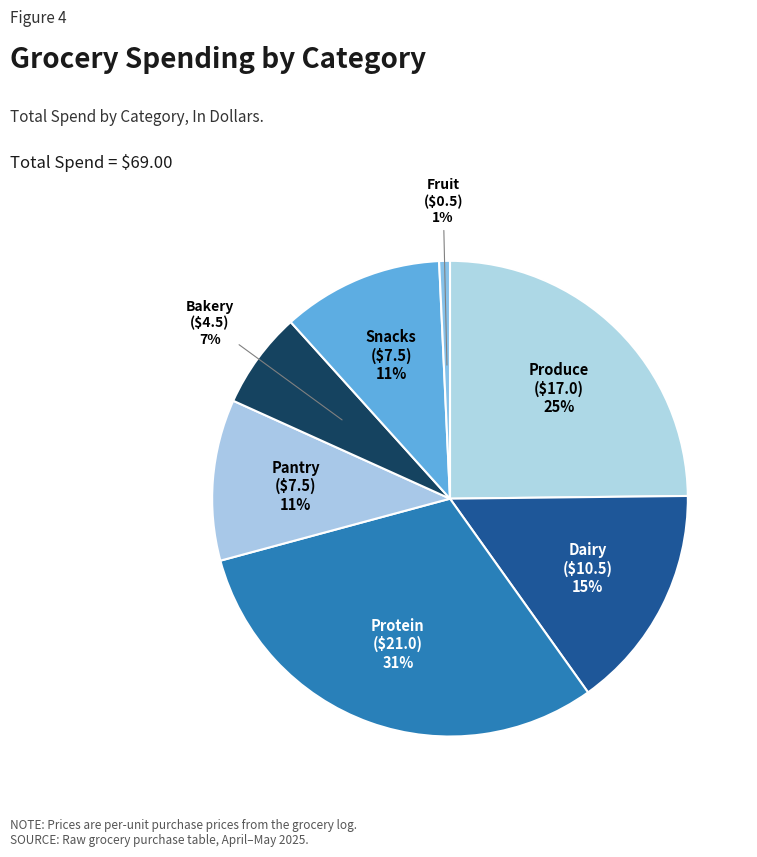

Do Protein and Produce together represent more than half of the pie?

Yes